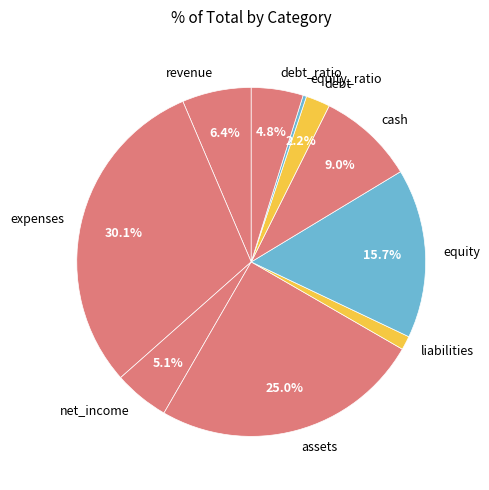

Which category has the smallest portion of the pie?

equity_ratio